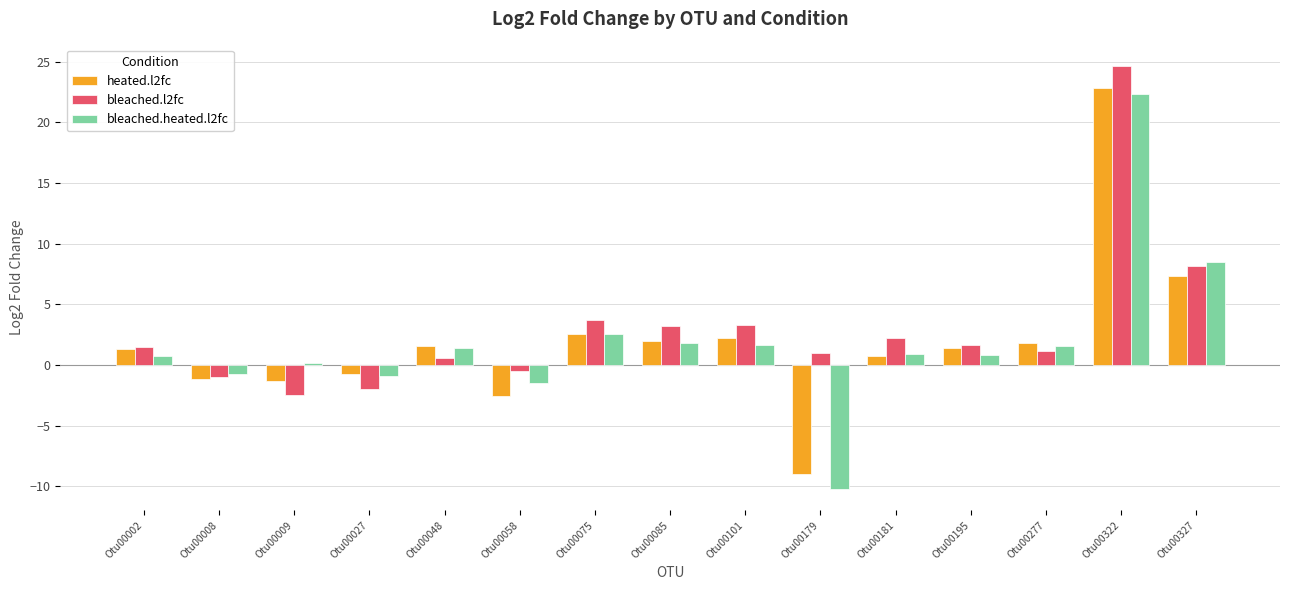

Count the number of data series in this chart.

3